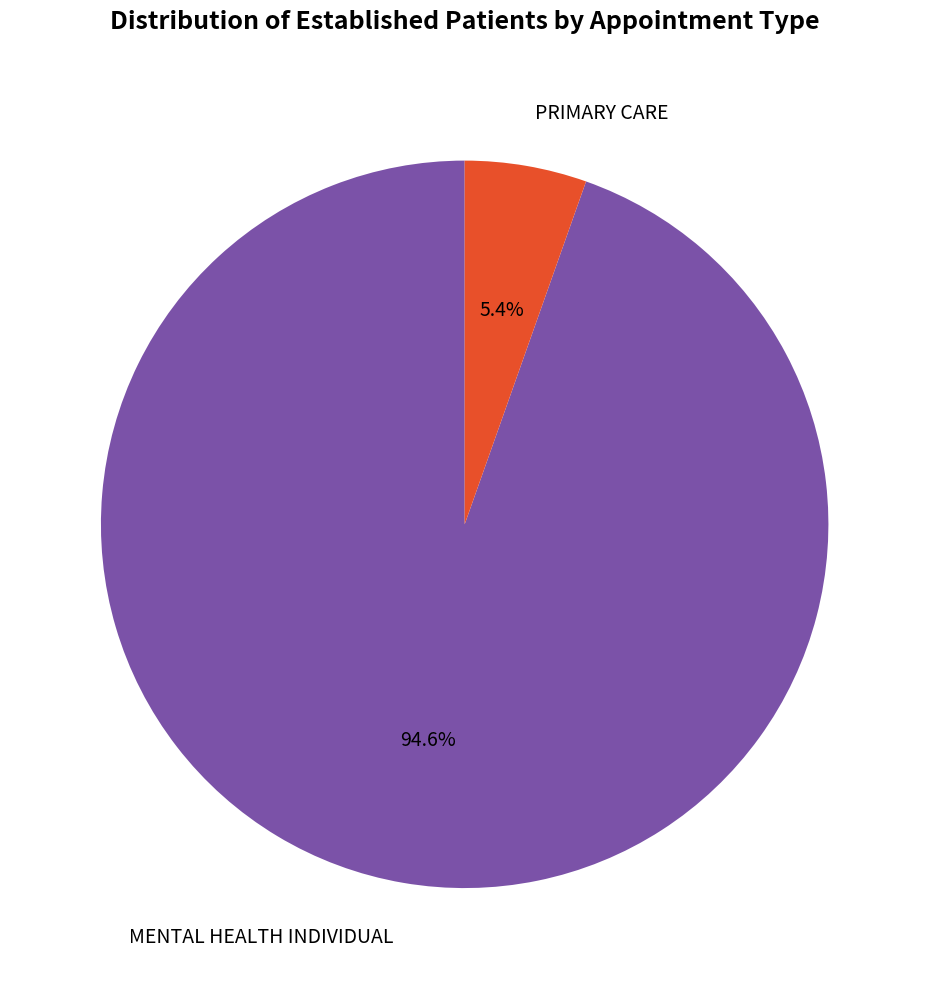

Which category has the smallest portion of the pie?

PRIMARY CARE